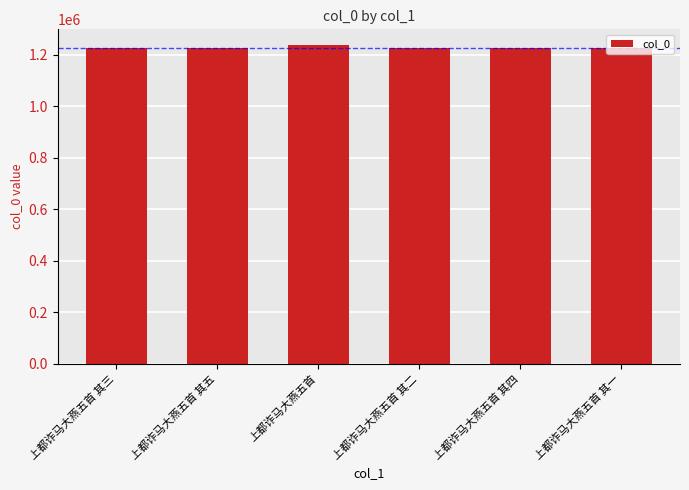

Count the number of categories in the chart.

6